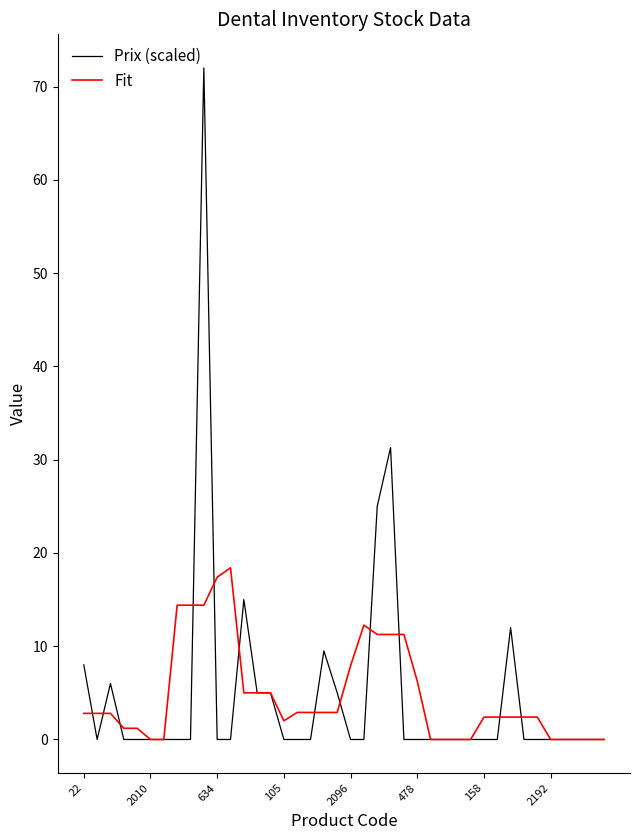

List the series in order of their peak value, highest first.

Prix (scaled), Fit